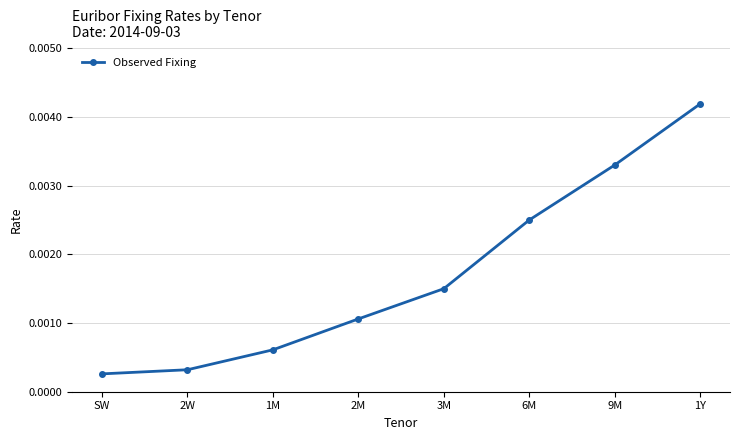

Which category has the highest value across all series?

1Y